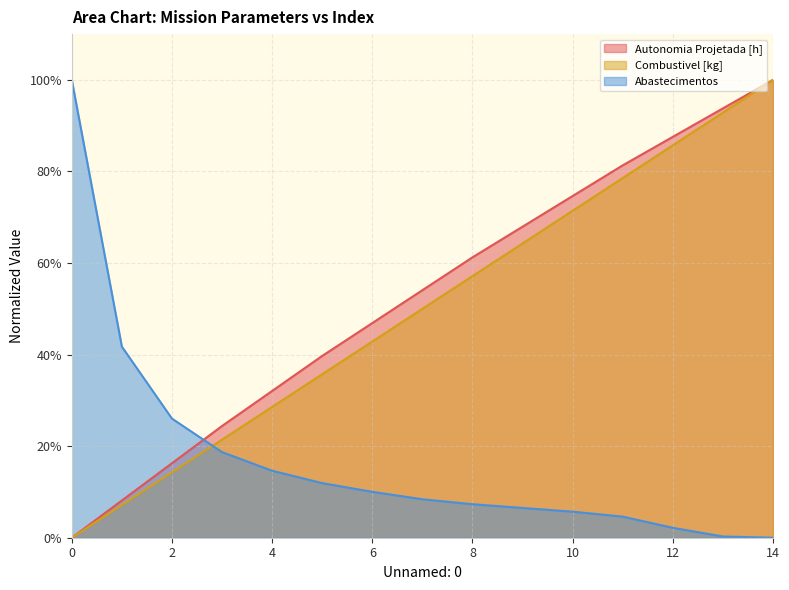

Which series has the largest total across all categories?

Autonomia Projetada [h]